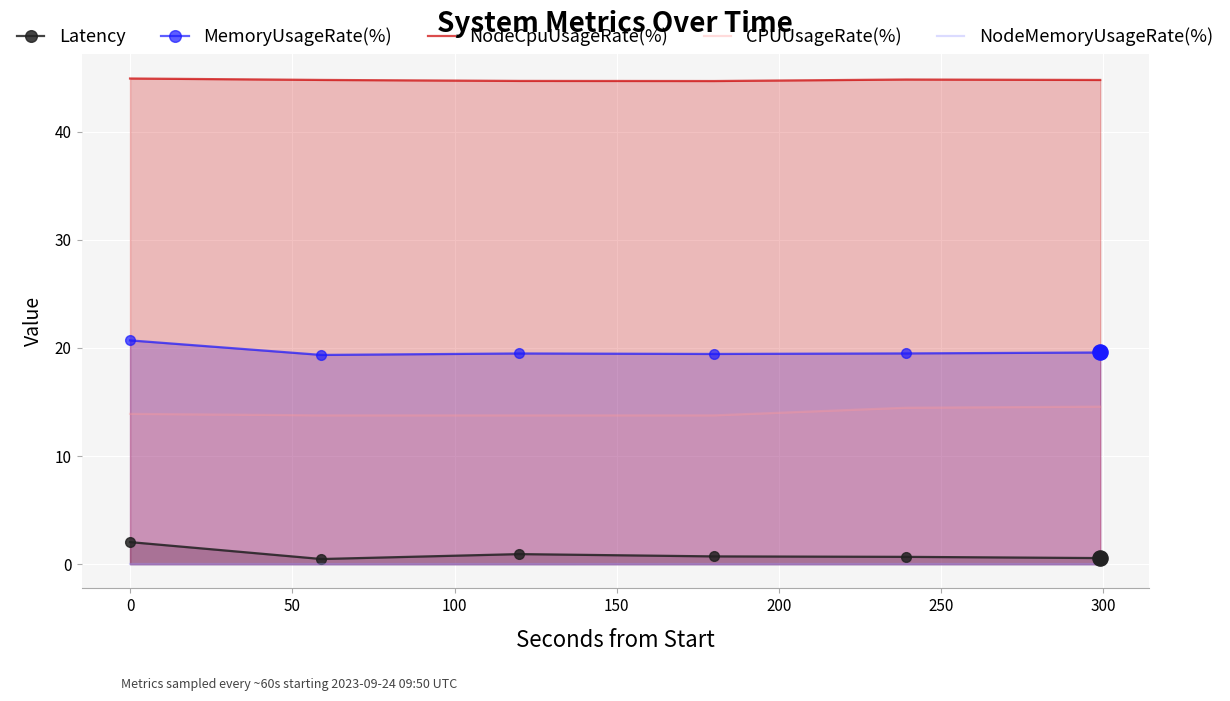

Which series reaches the maximum Y coordinate?

NodeCpuUsageRate(%)